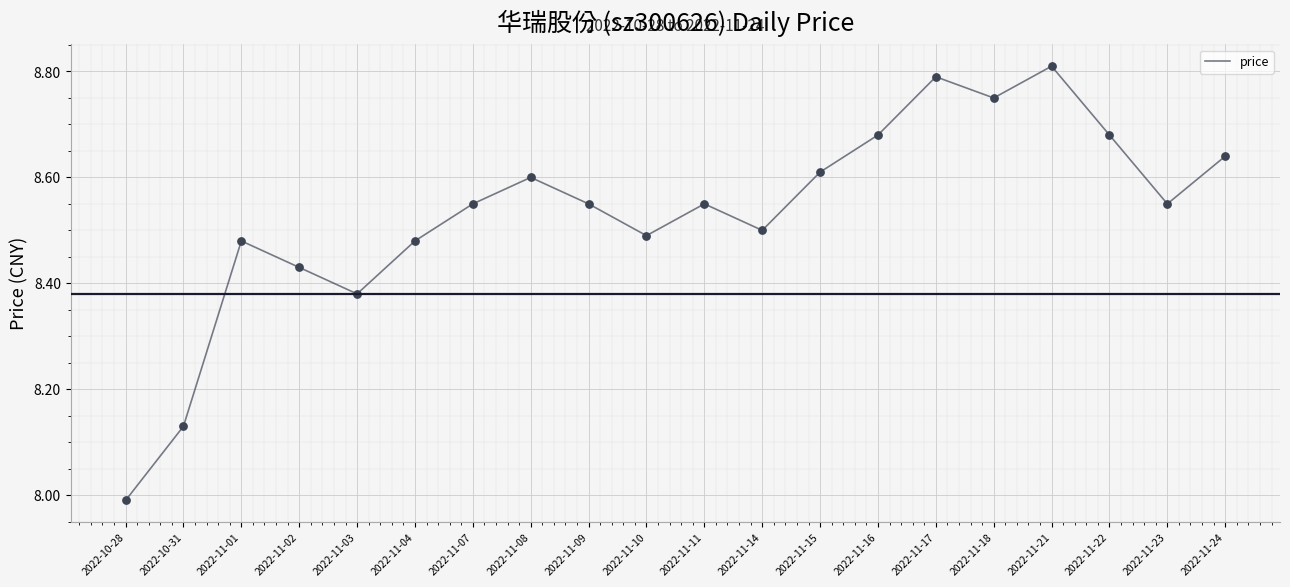

Between 2022-11-04 and 2022-11-17, which is larger?

2022-11-17